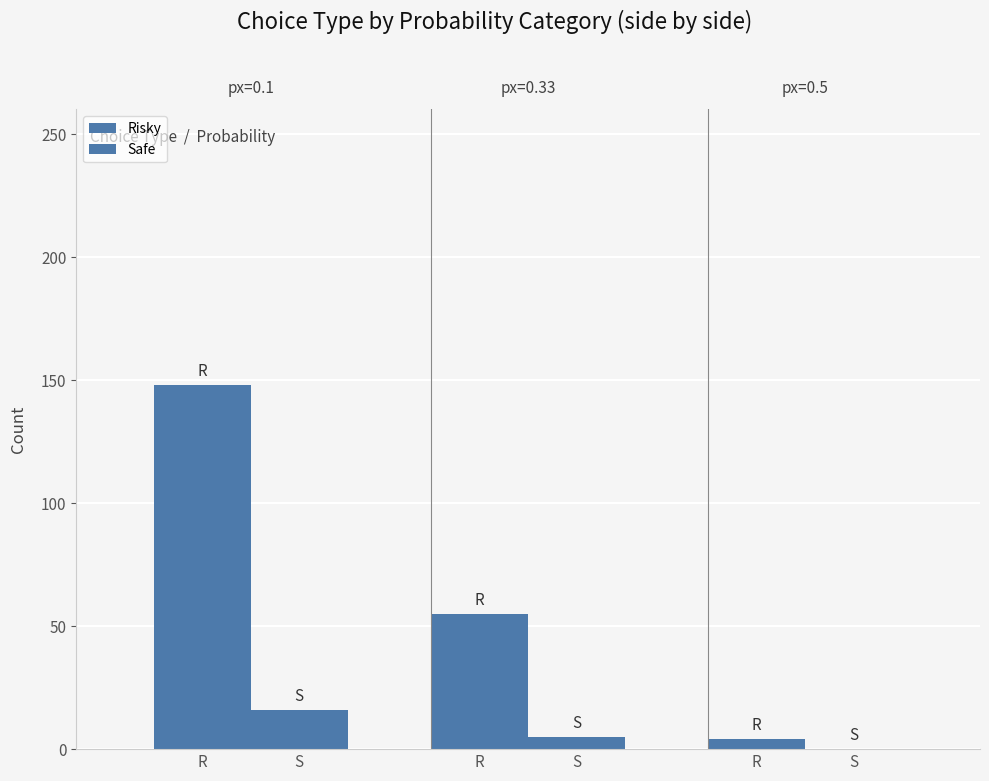

Are the bars grouped side by side (vs. stacked)?

Yes